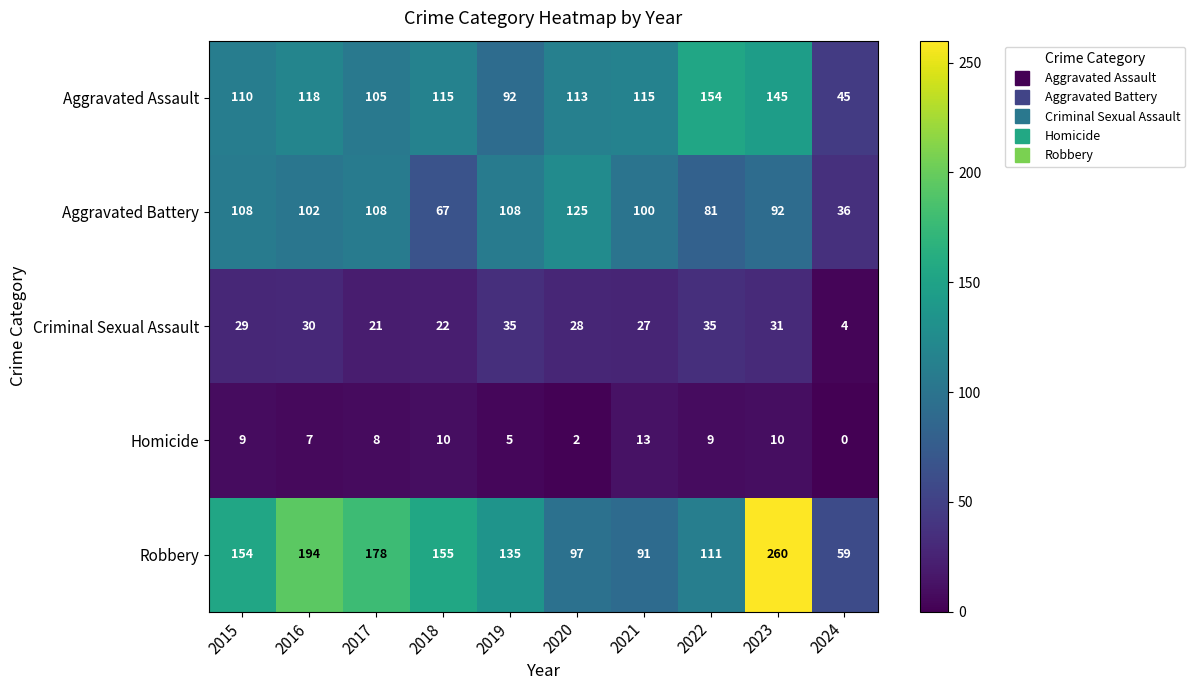

What is the minimum value for Criminal Sexual Assault?

4